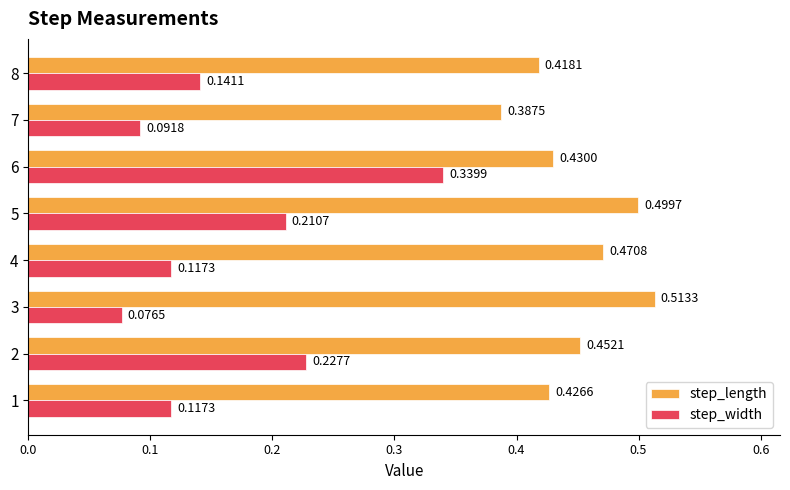

Which series changed the most between 4 and 6?

step_width